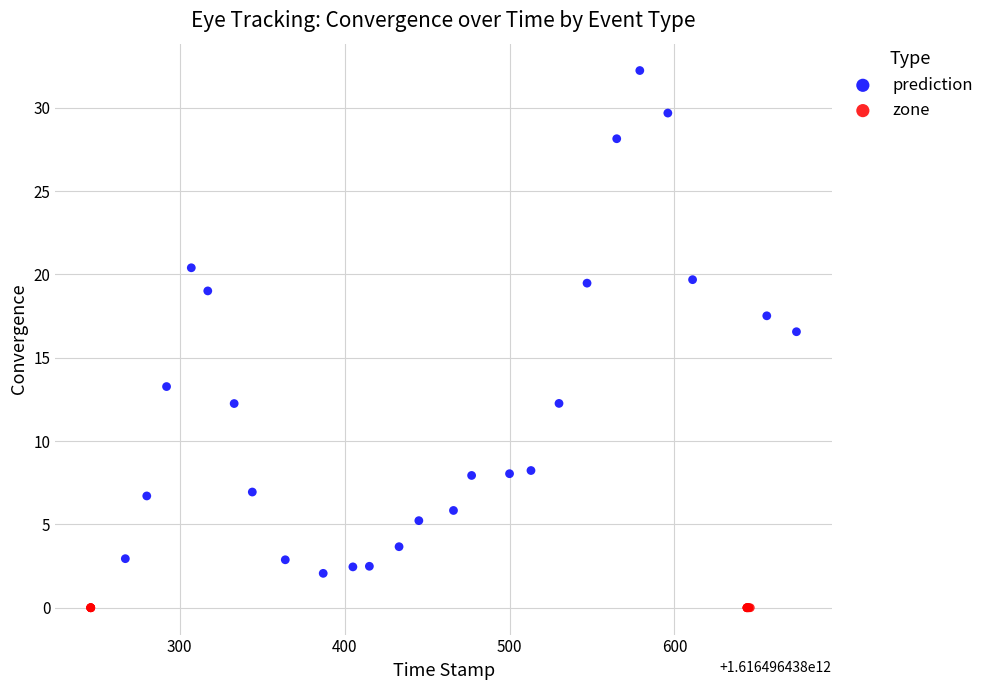

Which series reaches the maximum Y coordinate?

prediction